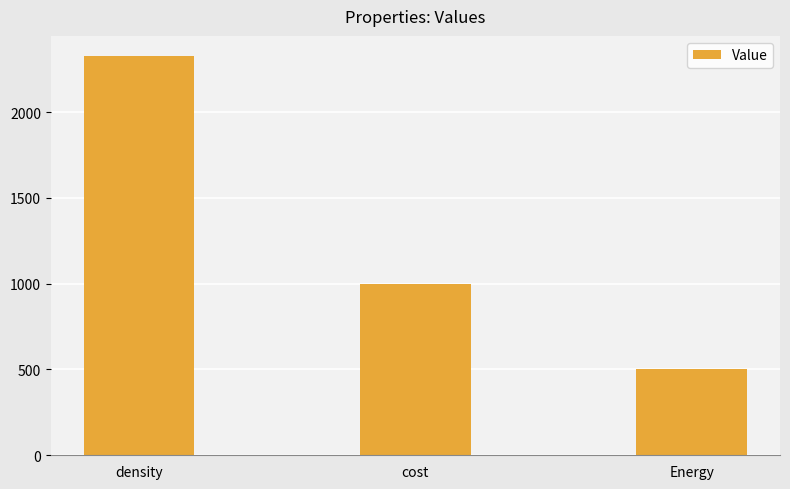

Reading left to right, what are all the values shown in this chart?

2328	1000	500